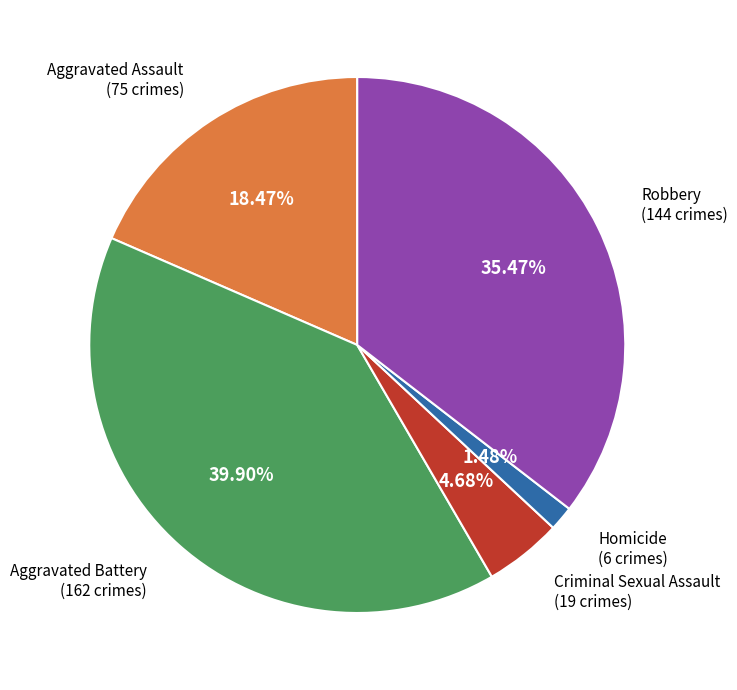

To the nearest percent, what percentage of the pie is Homicide?

1%